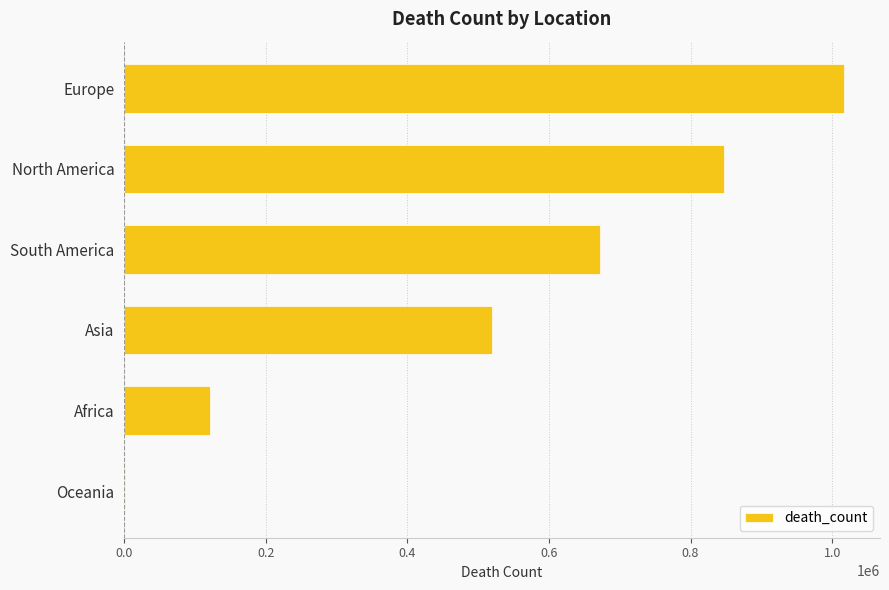

Which has a higher value, Africa or South America?

South America